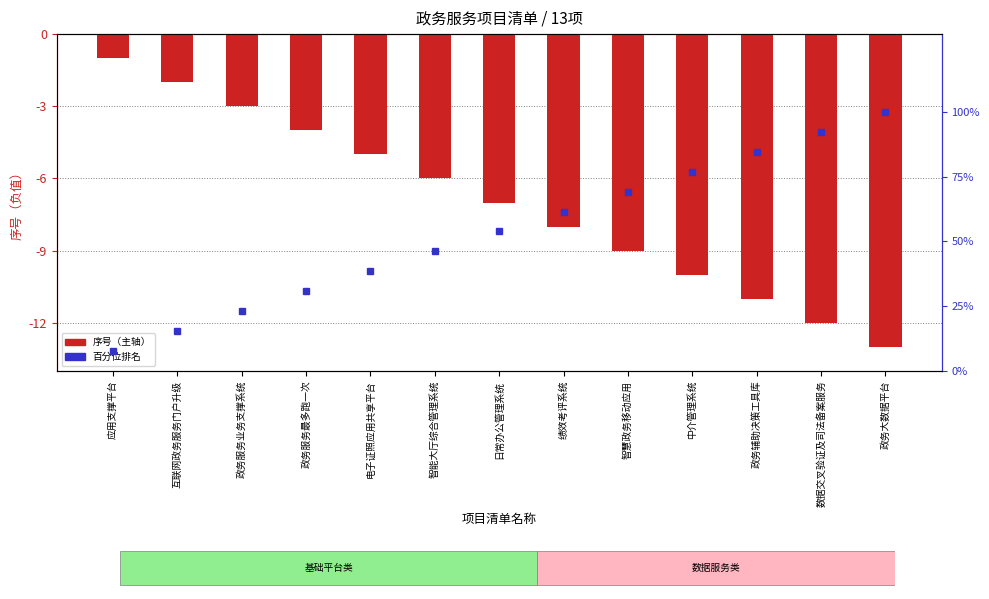

What is the lowest value of the 序号（主轴） series?

-13.0